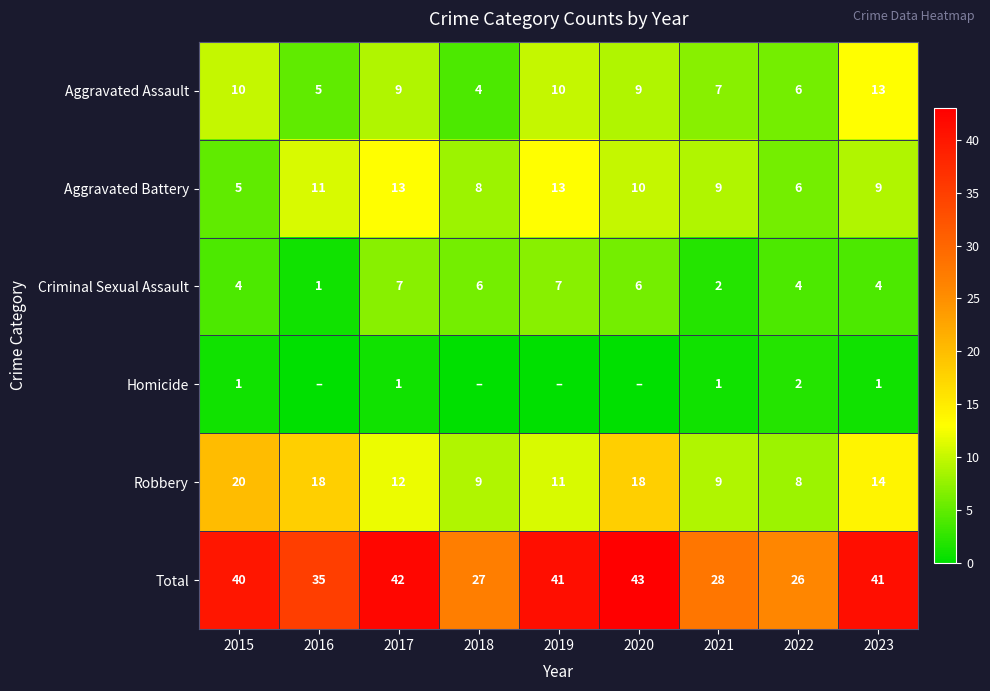

What is the sum of the Aggravated Assault values at 2019 and 2022?

16